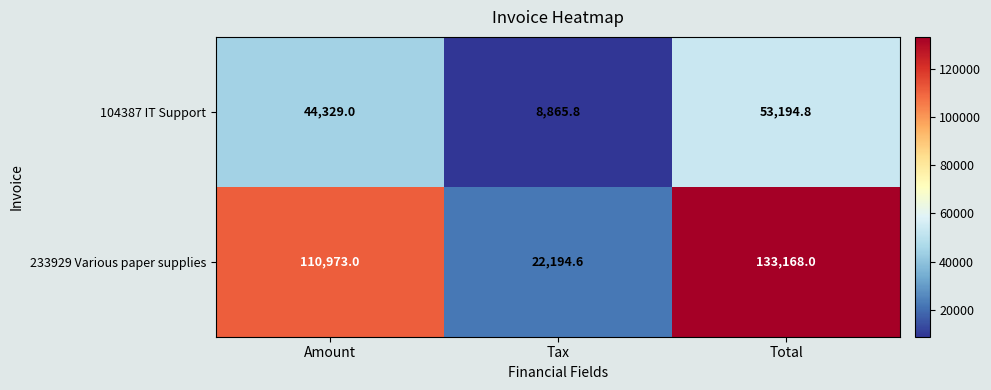

What value does the 104387 IT Support series have at Amount?

44329.0